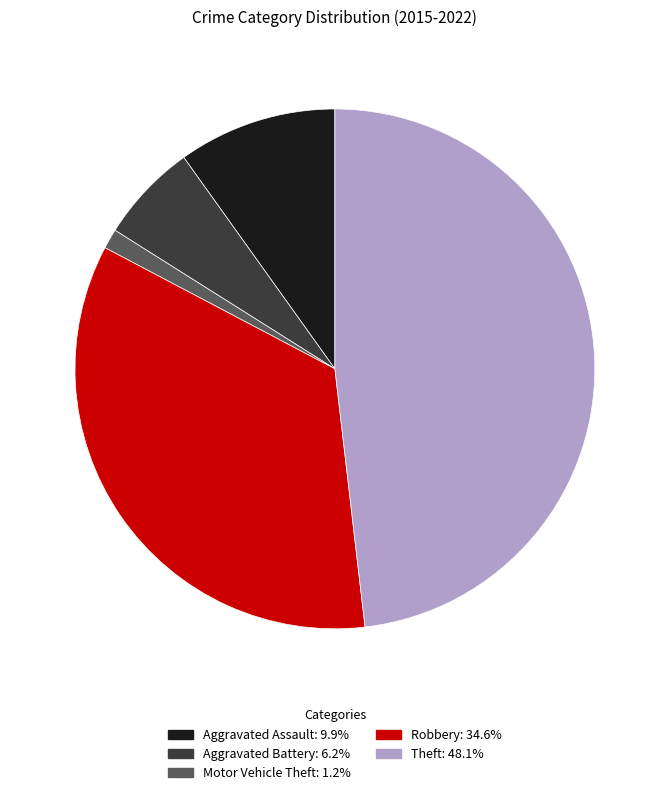

Does Motor Vehicle Theft represent more than half of the total?

No